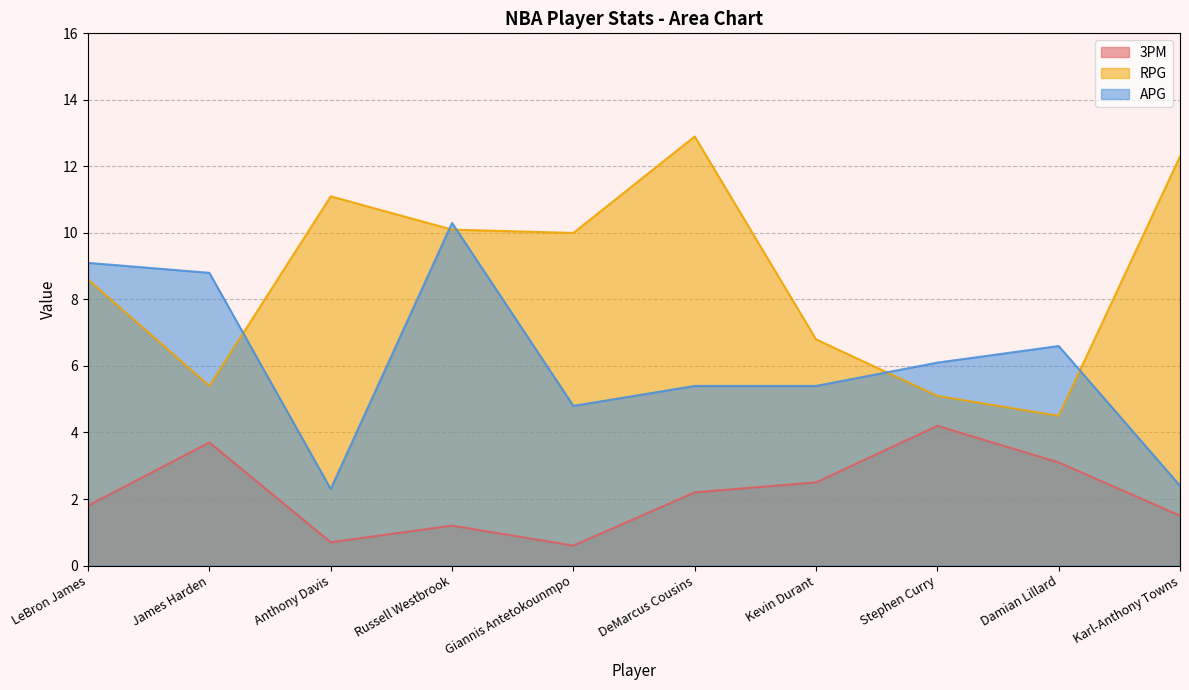

What is the difference between the highest and lowest values at Damian Lillard?

3.5